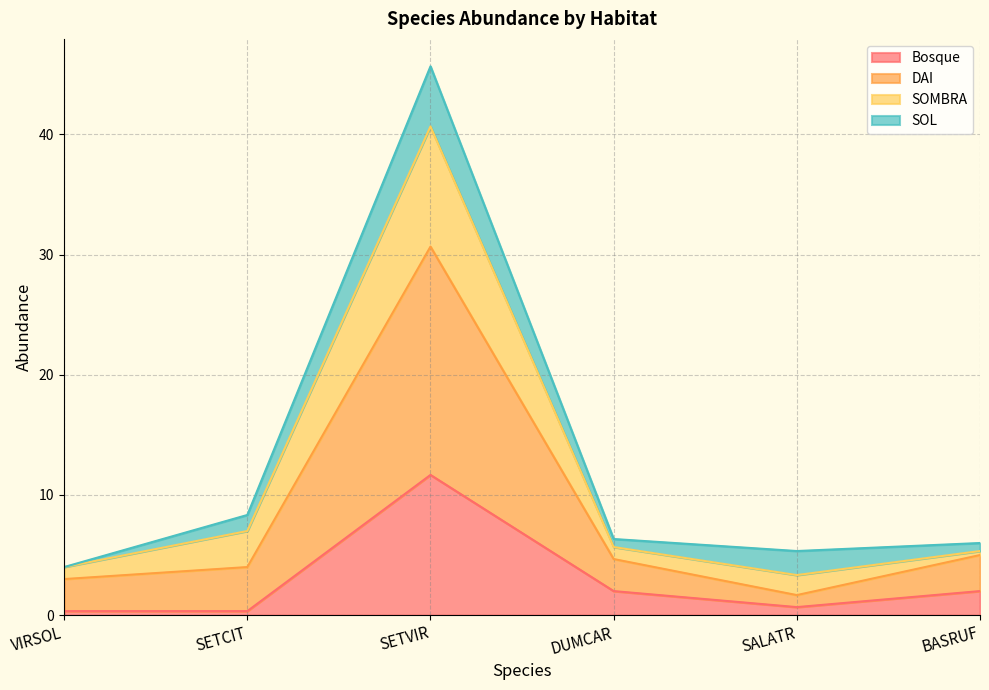

What is the sum of the Bosque values at SETCIT and SALATR?

1.0